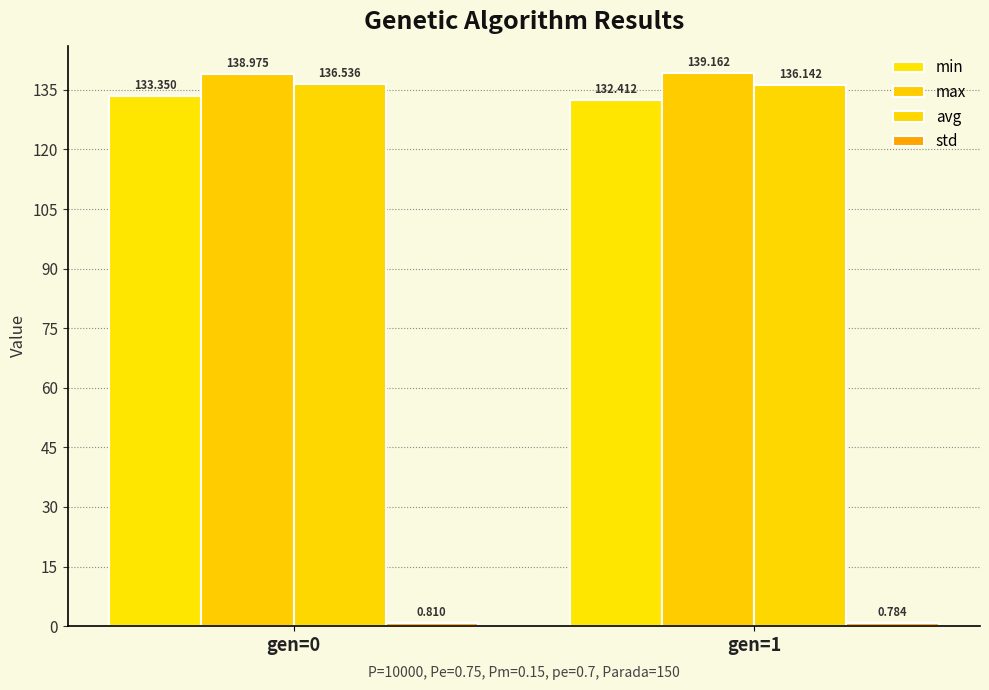

At which label does max reach its peak?

gen=1